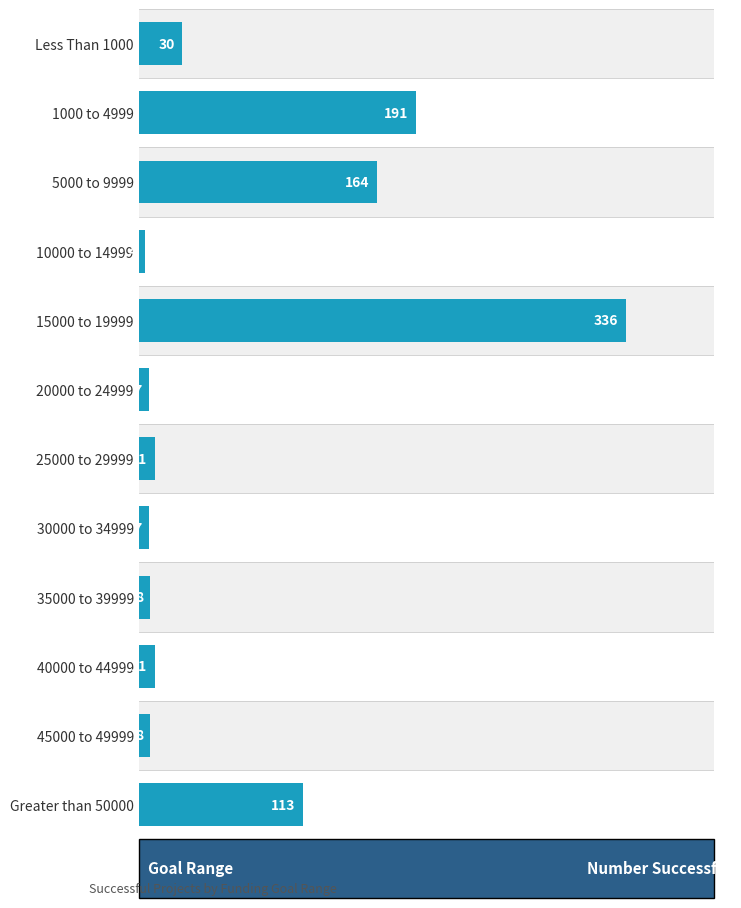

What is the difference between the second highest and second lowest values?

184